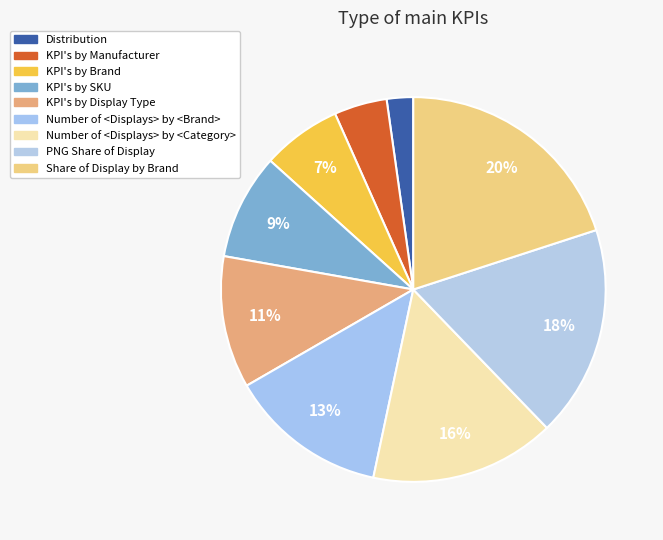

Count the number of slices in the pie.

9